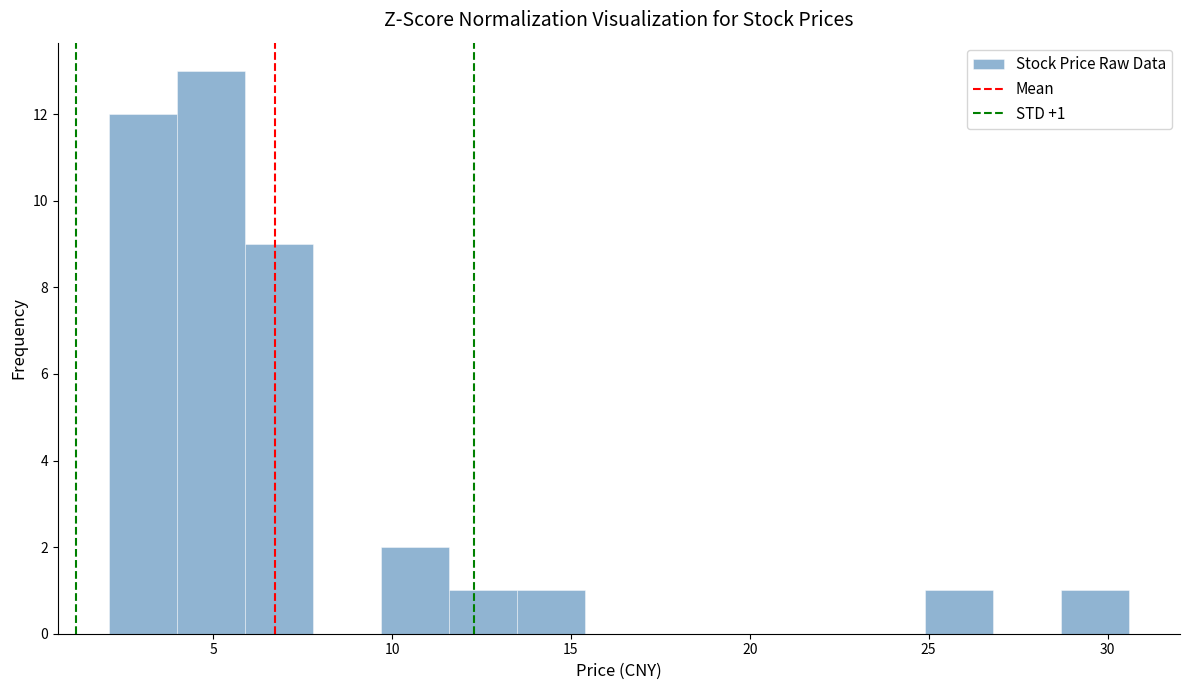

Read against the x-axis, roughly where is the centre of the tallest bar?

5.0